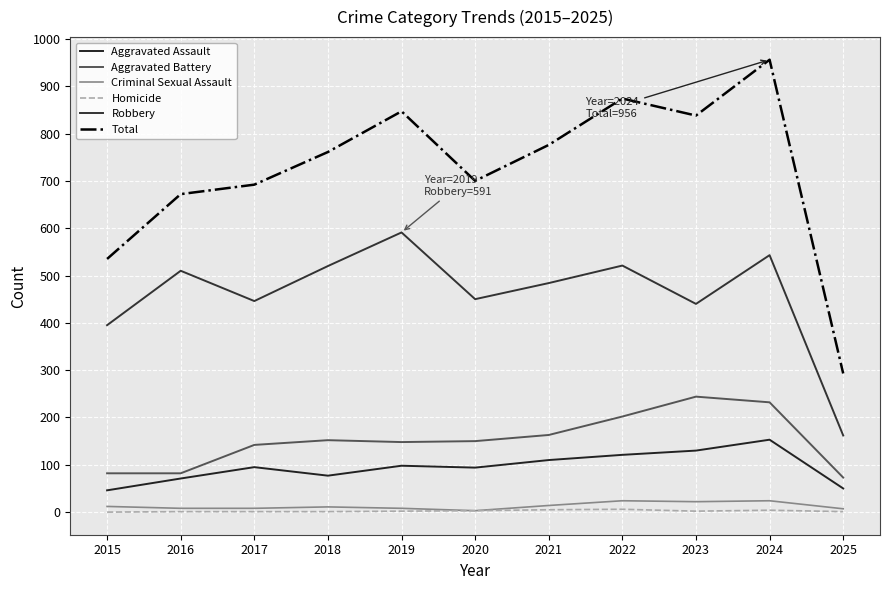

The Criminal Sexual Assault series shows 7 at 2025. True or false?

True